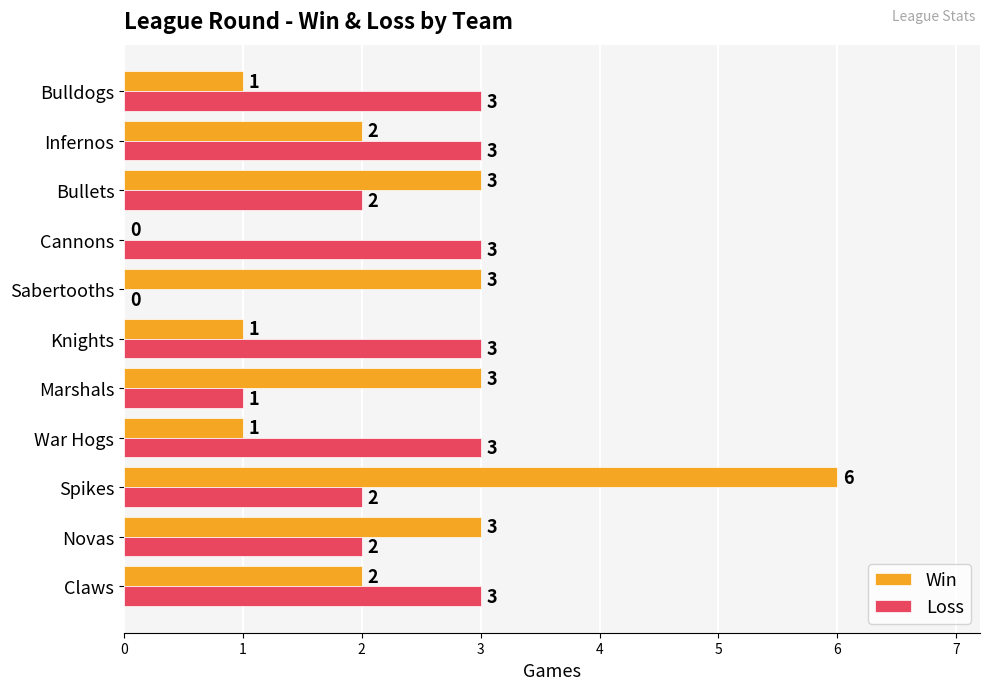

True or false: Loss has a value of 3 at Spikes.

False